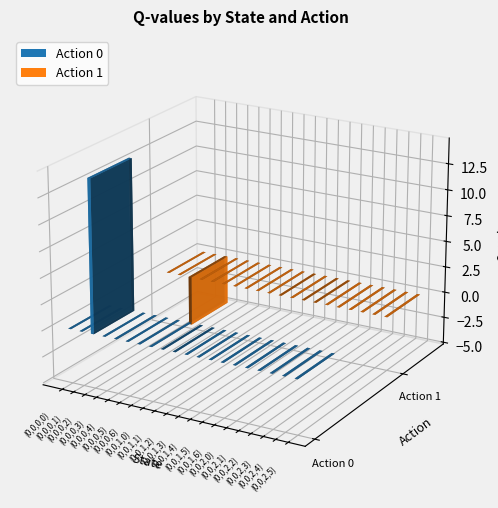

Reading left to right, extract all data points from this chart.

Action 0: (0,0,0,0)=0.0	(0,0,0,1)=0.0	(0,0,0,2)=14.6	(0,0,0,3)=0.0	(0,0,0,4)=0.0	(0,0,0,5)=0.0	(0,0,0,6)=0.0	(0,0,1,0)=0.0	(0,0,1,1)=0.0	(0,0,1,2)=0.0	(0,0,1,3)=0.0	(0,0,1,4)=0.0	(0,0,1,5)=0.0	(0,0,1,6)=0.0	(0,0,2,0)=0.0	(0,0,2,1)=0.0	(0,0,2,2)=0.0	(0,0,2,3)=0.0	(0,0,2,4)=0.0	(0,0,2,5)=0.0
Action 1: (0,0,0,0)=0.0	(0,0,0,1)=0.0	(0,0,0,2)=-4.8	(0,0,0,3)=0.0	(0,0,0,4)=0.0	(0,0,0,5)=0.0	(0,0,0,6)=0.0	(0,0,1,0)=0.0	(0,0,1,1)=0.0	(0,0,1,2)=0.0	(0,0,1,3)=0.0	(0,0,1,4)=0.0	(0,0,1,5)=0.0	(0,0,1,6)=0.0	(0,0,2,0)=0.0	(0,0,2,1)=0.0	(0,0,2,2)=0.0	(0,0,2,3)=0.0	(0,0,2,4)=0.0	(0,0,2,5)=0.0